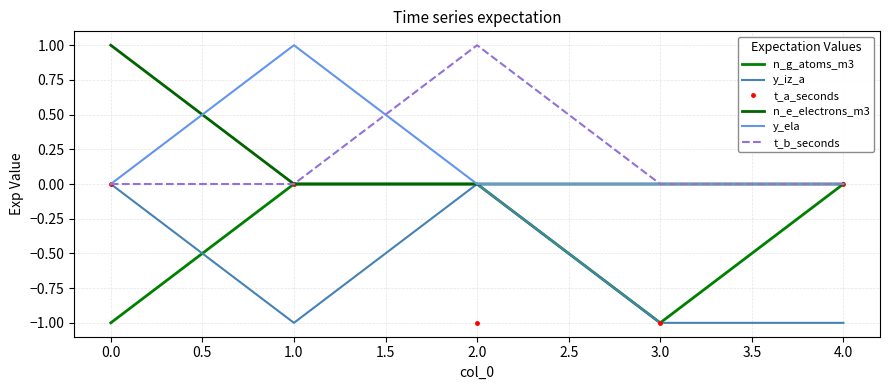

How many times do t_b_seconds and y_ela cross each other?

1